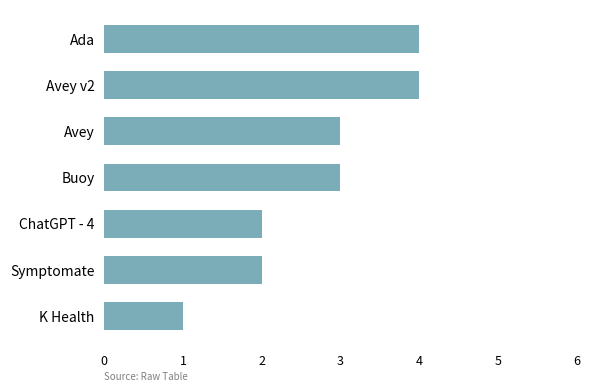

How many data points are less than 3?

3